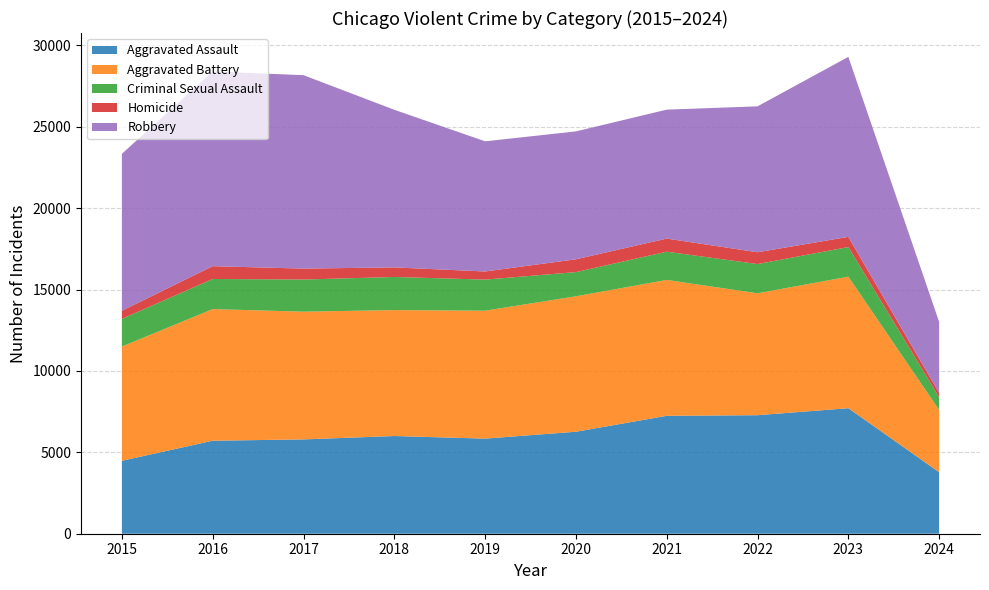

Reading left to right, transcribe all the data shown in this chart.

Aggravated Assault: 2015=4480	2016=5712	2017=5793	2018=6001	2019=5841	2020=6264	2021=7242	2022=7280	2023=7709	2024=3779
Aggravated Battery: 2015=7019	2016=8086	2017=7845	2018=7735	2019=7858	2020=8320	2021=8347	2022=7488	2023=8079	2024=3824
Criminal Sexual Assault: 2015=1701	2016=1849	2017=1974	2018=2034	2019=1909	2020=1485	2021=1734	2022=1796	2023=1820	2024=780
Homicide: 2015=496	2016=786	2017=672	2018=588	2019=499	2020=787	2021=804	2022=724	2023=625	2024=266
Robbery: 2015=9638	2016=11960	2017=11880	2018=9681	2019=7995	2020=7855	2021=7920	2022=8962	2023=11056	2024=4361